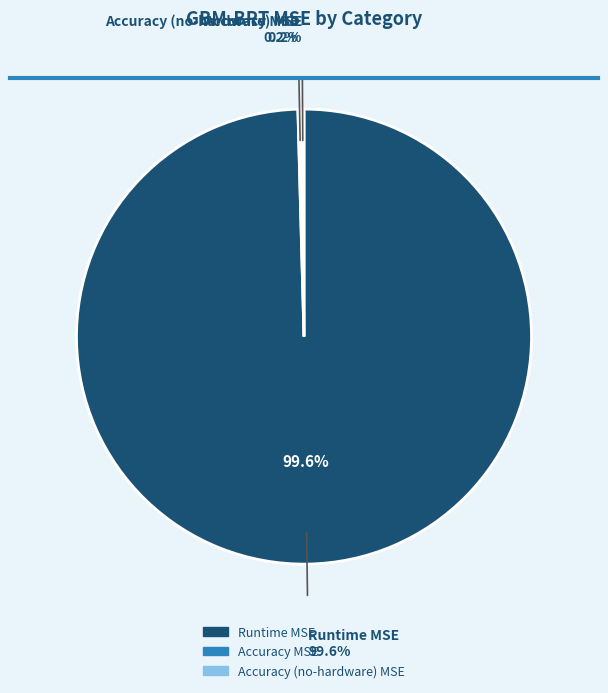

Which slice is the largest?

Runtime MSE